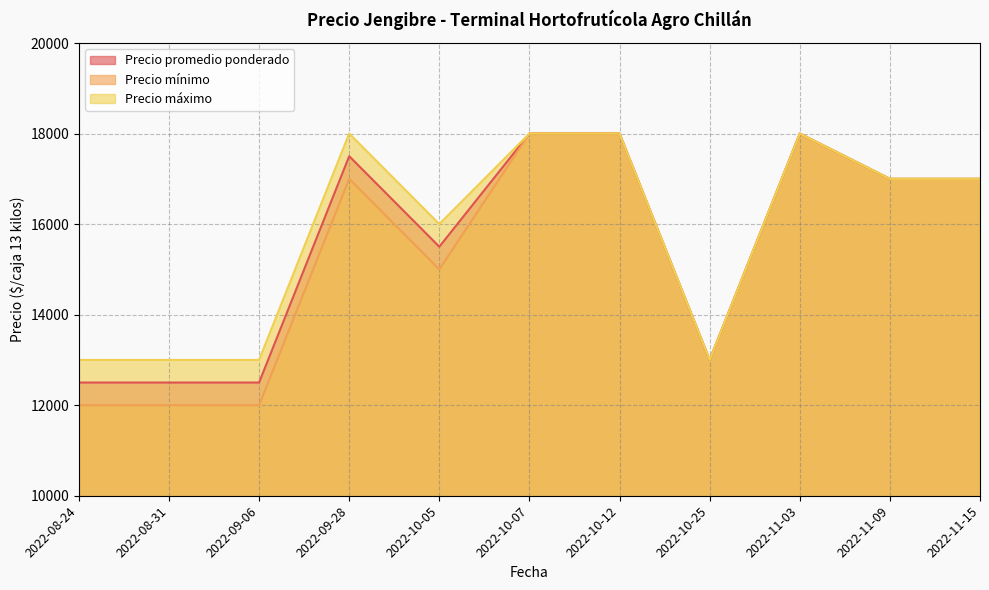

What is the difference between the second highest and minimum values in the Precio máximo series?

5000